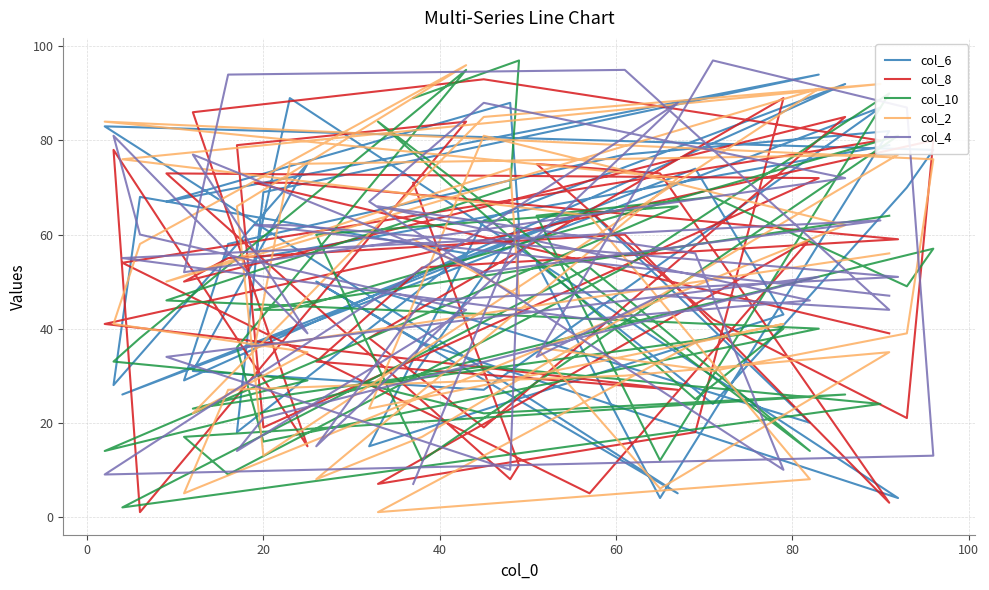

List the series in order of their overall mean, lowest first.

col_10, col_2, col_8, col_4, col_6